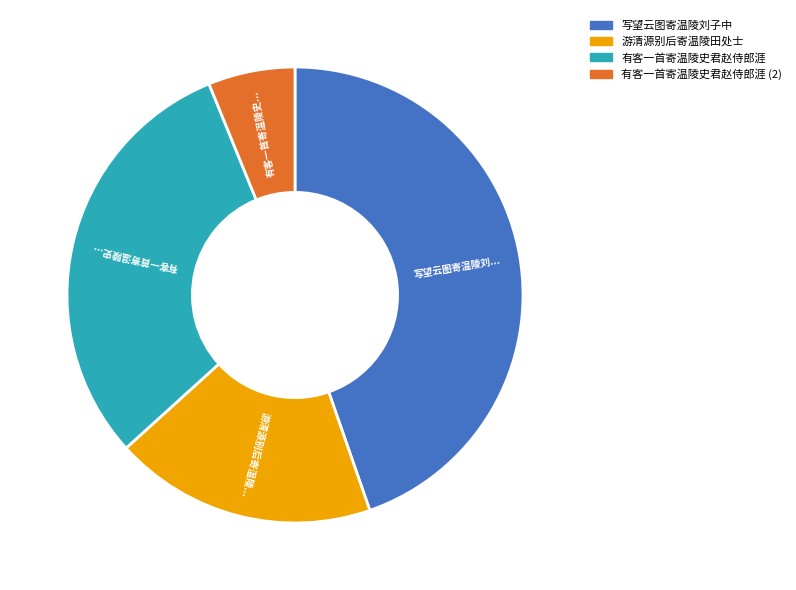

The 游清源别后寄温陵田处士 slice represents 19% of the pie. True or false?

True